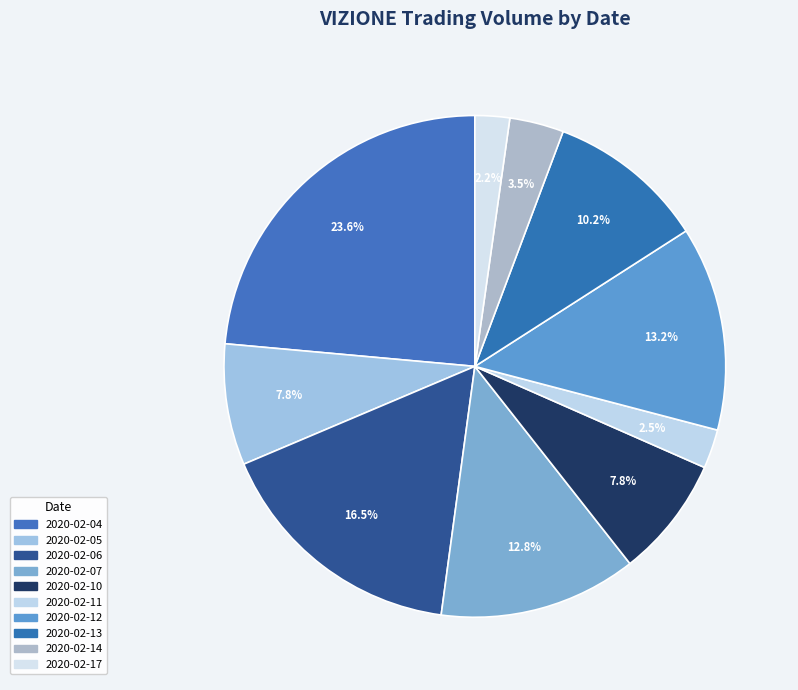

To the nearest percent, what percentage of the pie is 2020-02-12?

13%